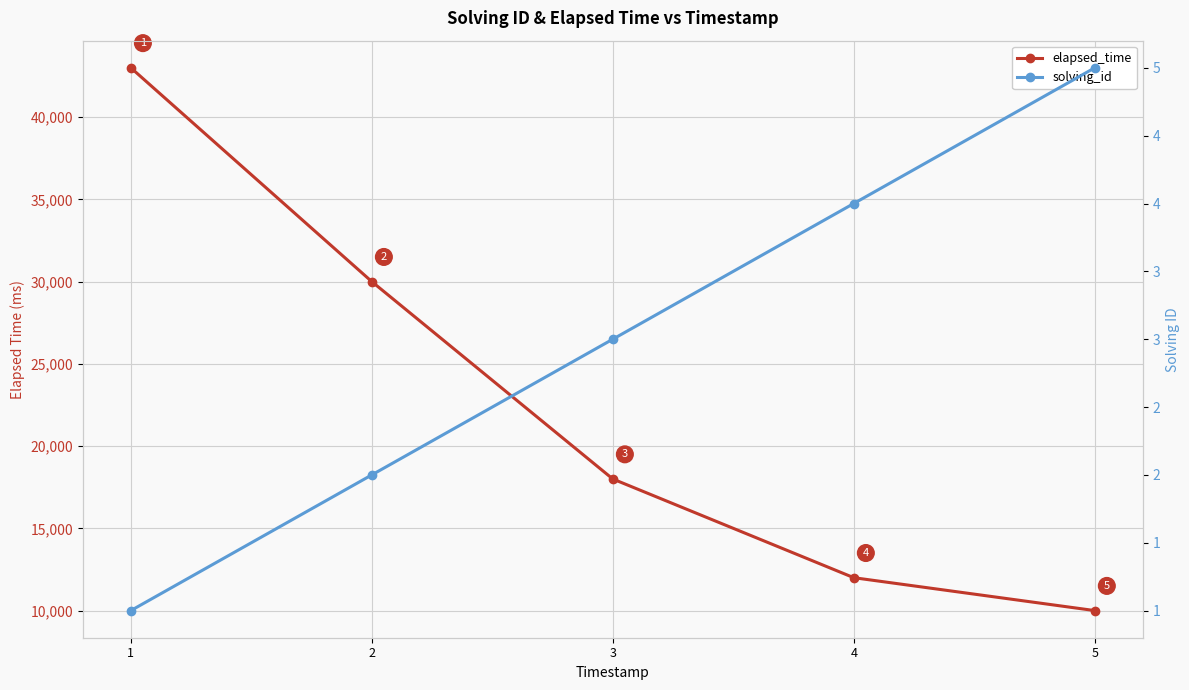

List the series in order of their overall mean, lowest first.

solving_id, elapsed_time